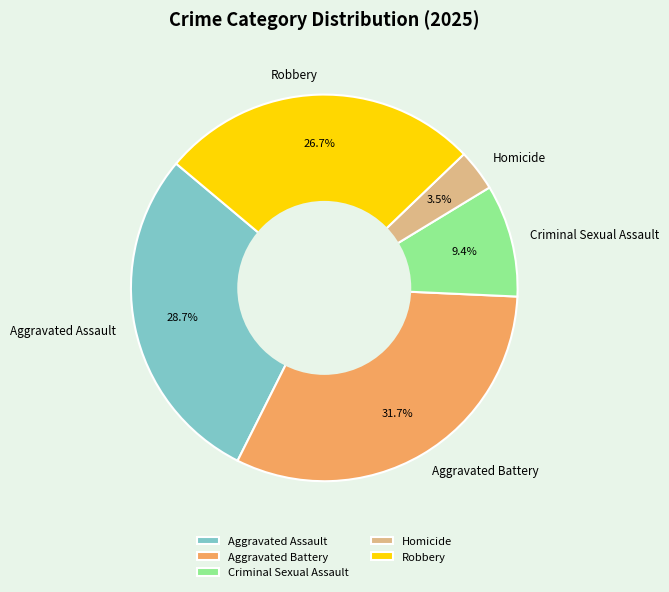

Is there any slice that represents more than half of the pie?

No